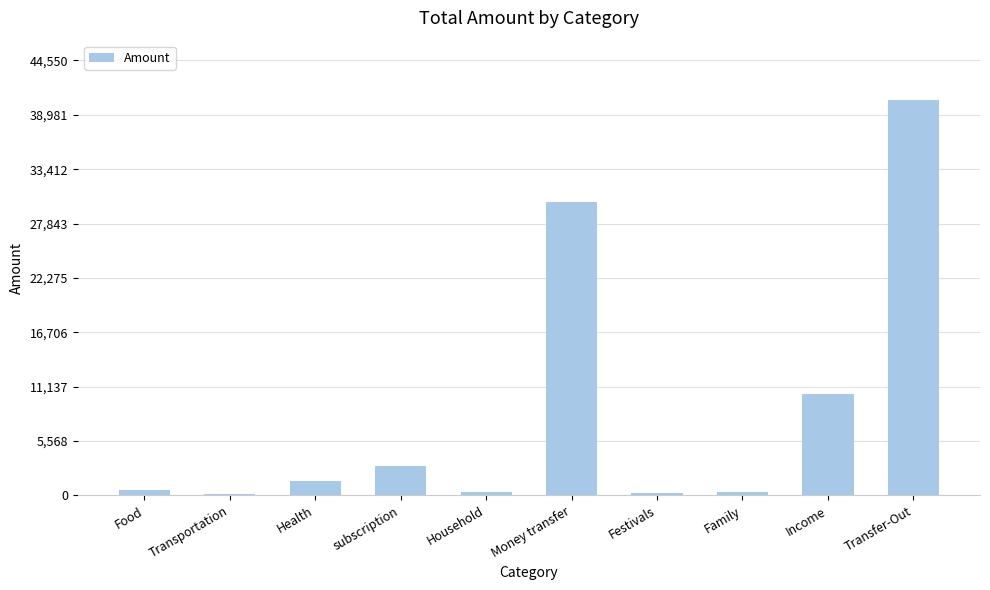

How many categories are shown in the chart?

10